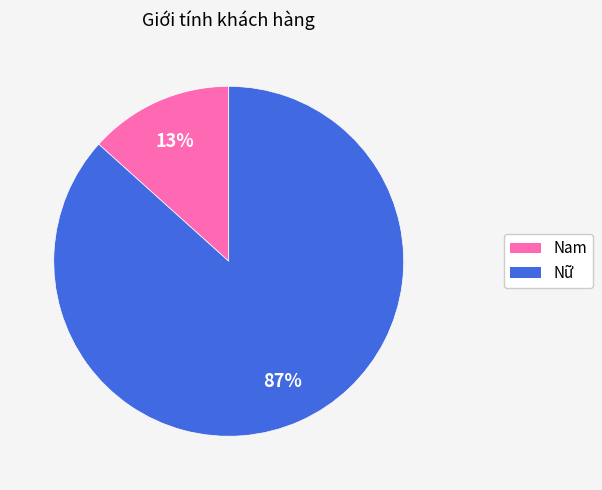

To the nearest percent, what percentage of the pie is Nữ?

87%